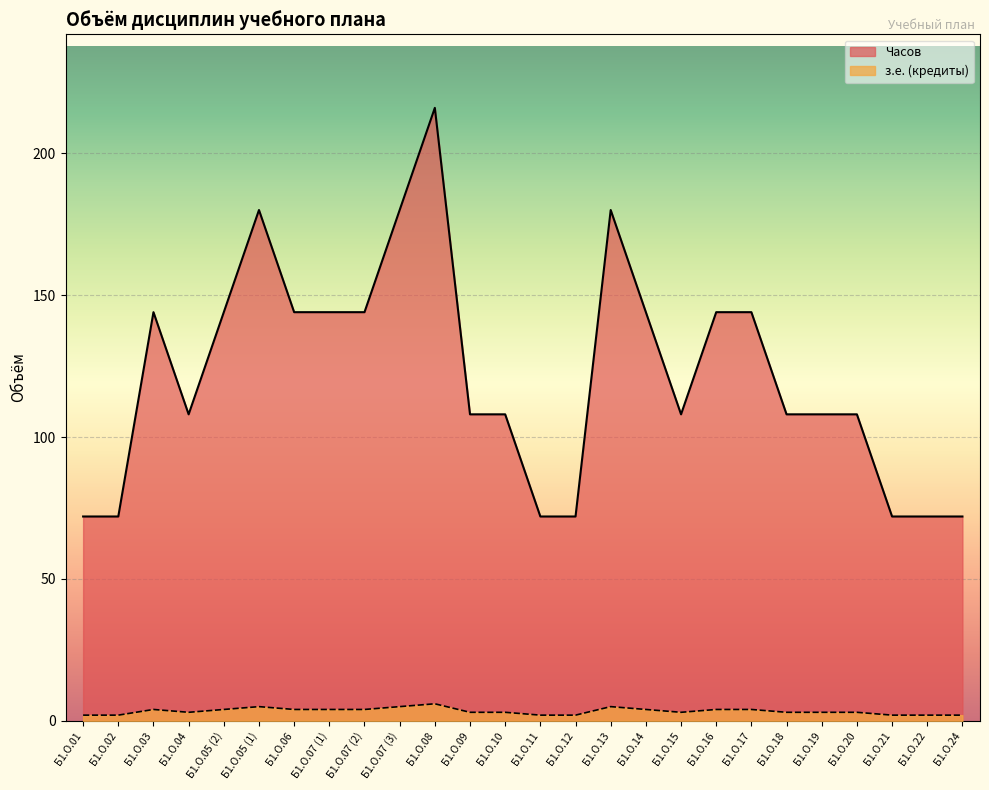

How many lines are shown in the chart?

2